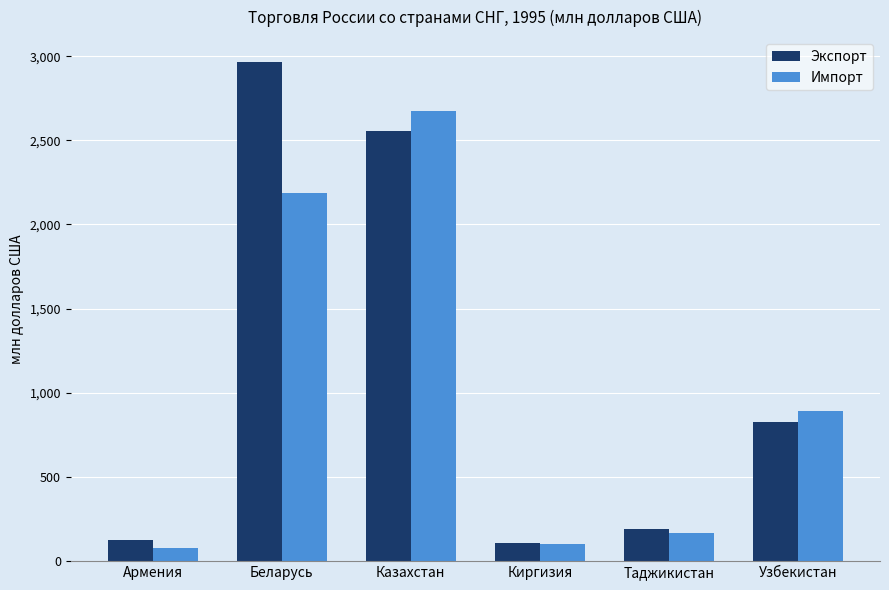

Does the chart contain any negative values?

No